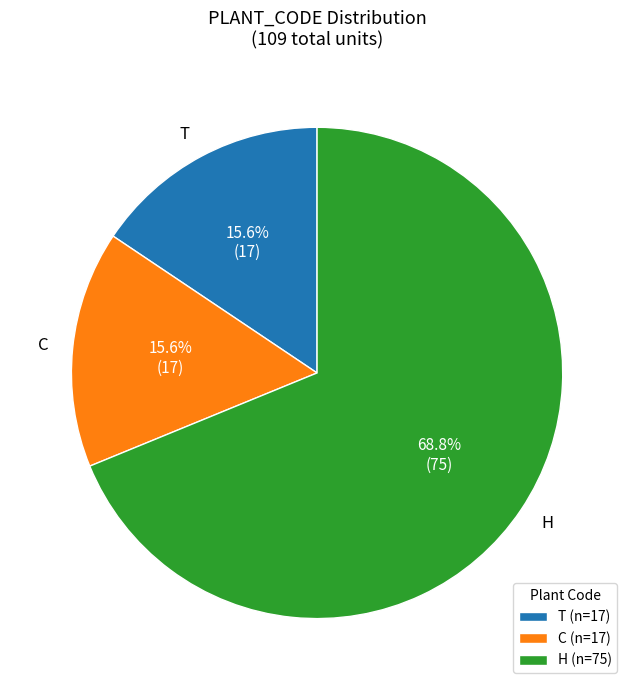

Does C represent more than half of the total?

No